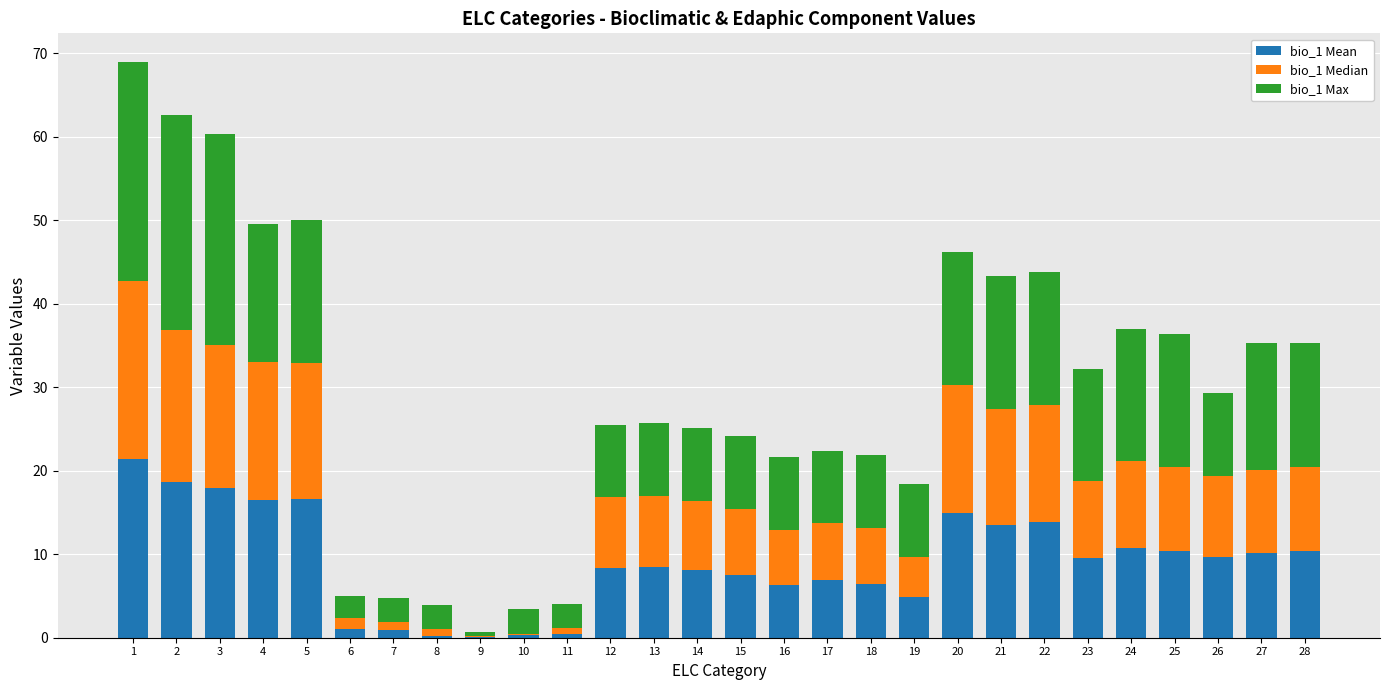

At how many categories does at least one series exceed 10?

13